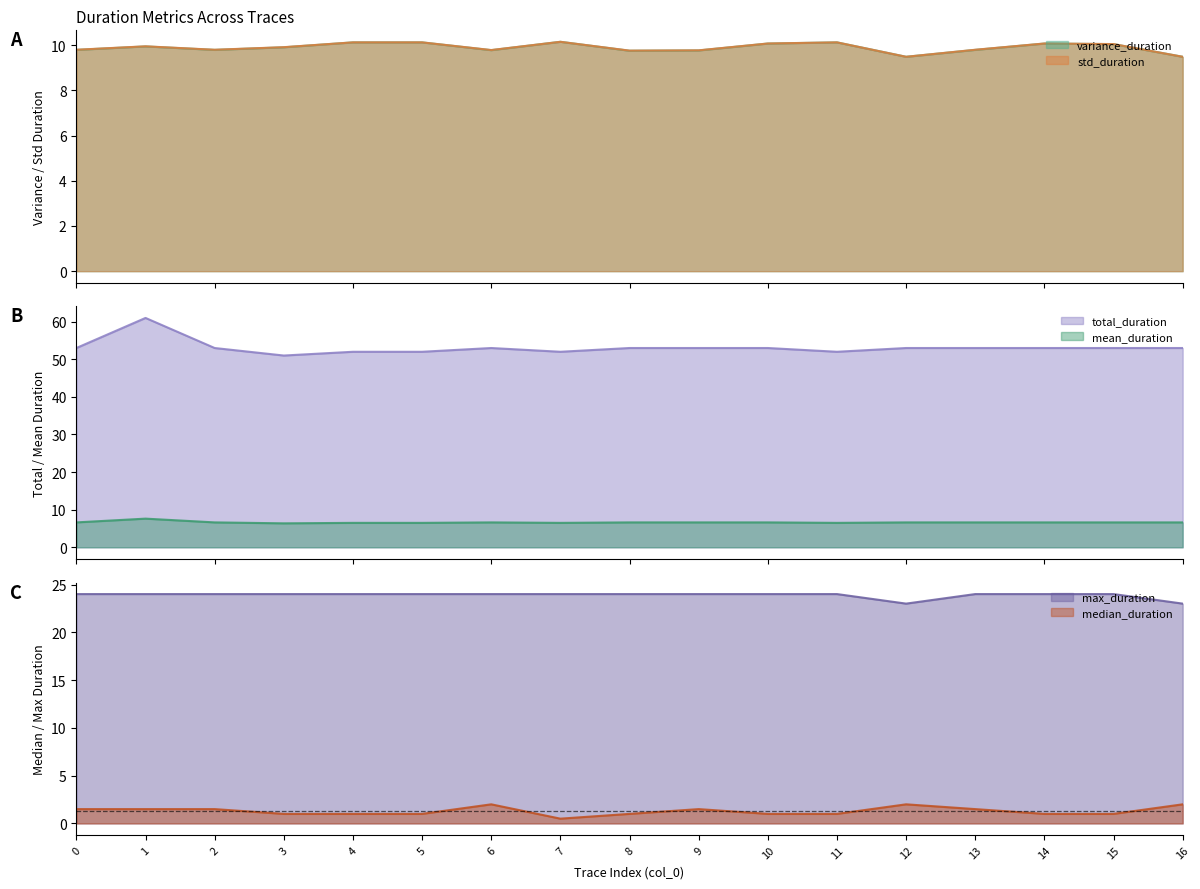

True or false: std_duration and variance_duration intersect in this chart.

False